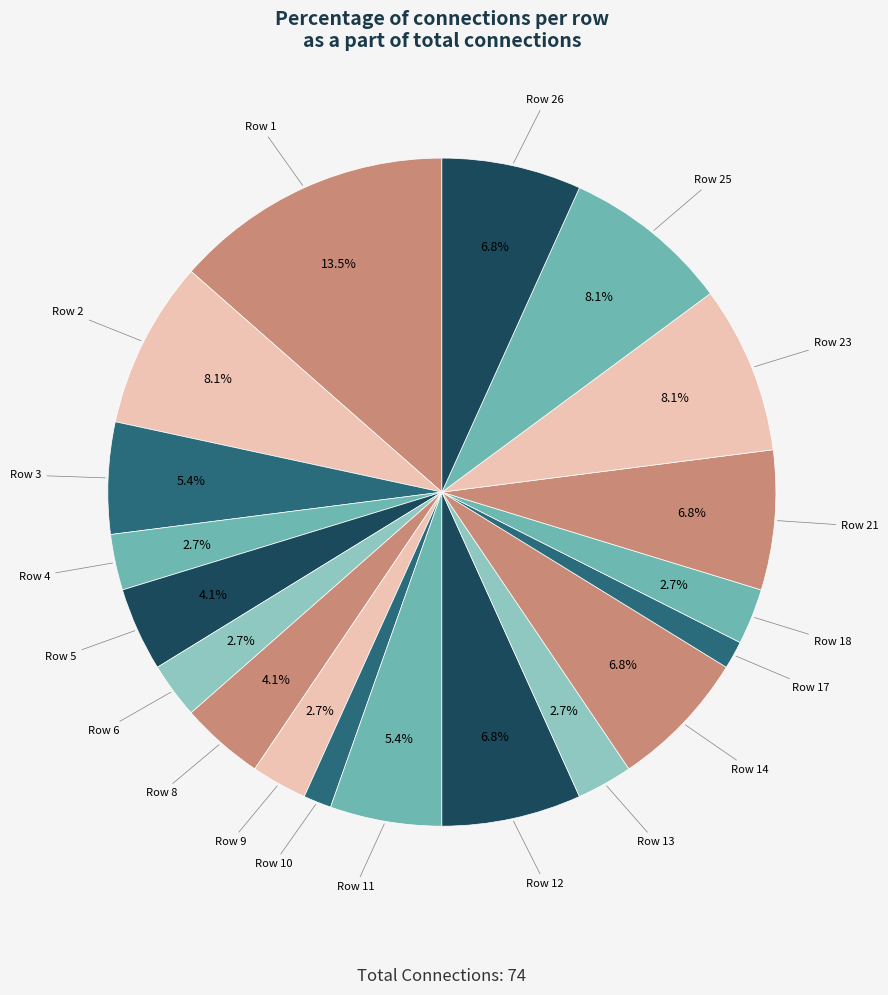

Count the number of slices in the pie.

19